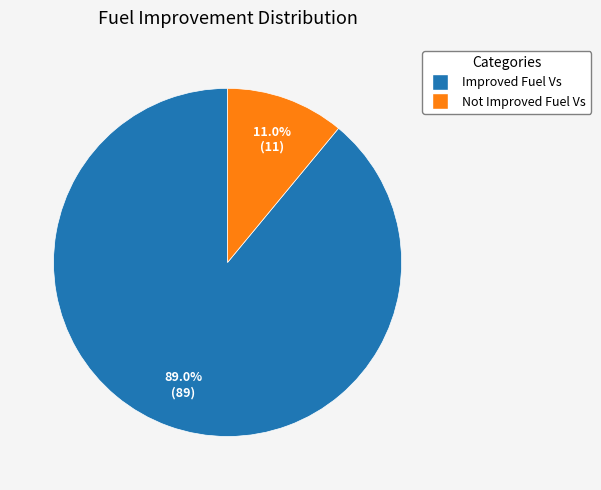

Does any single category account for the majority?

Yes